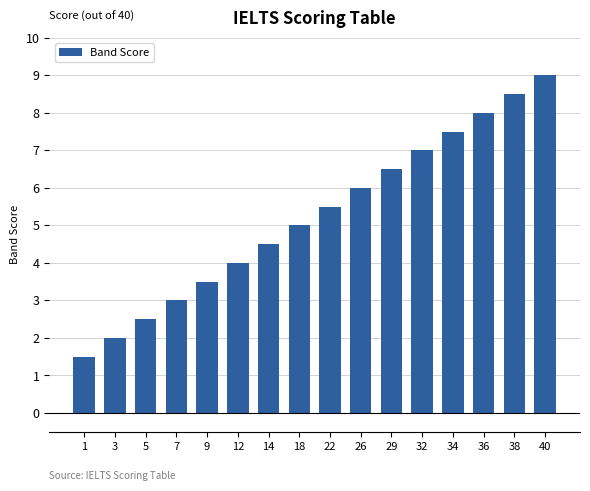

Count the number of data series in this chart.

1